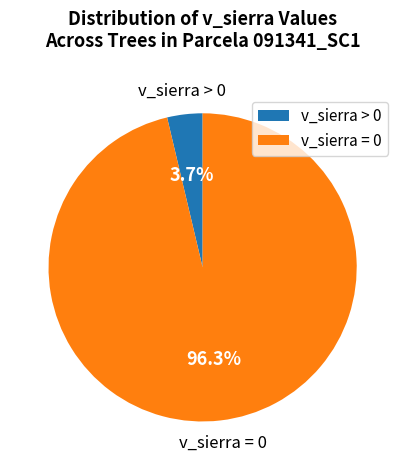

Combined, what portion of the pie is v_sierra = 0 and v_sierra > 0?

100.0%